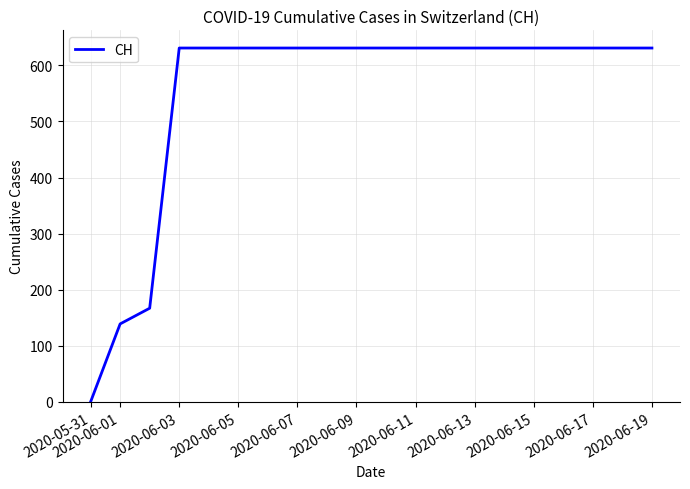

What is the maximum value shown in the chart?

631